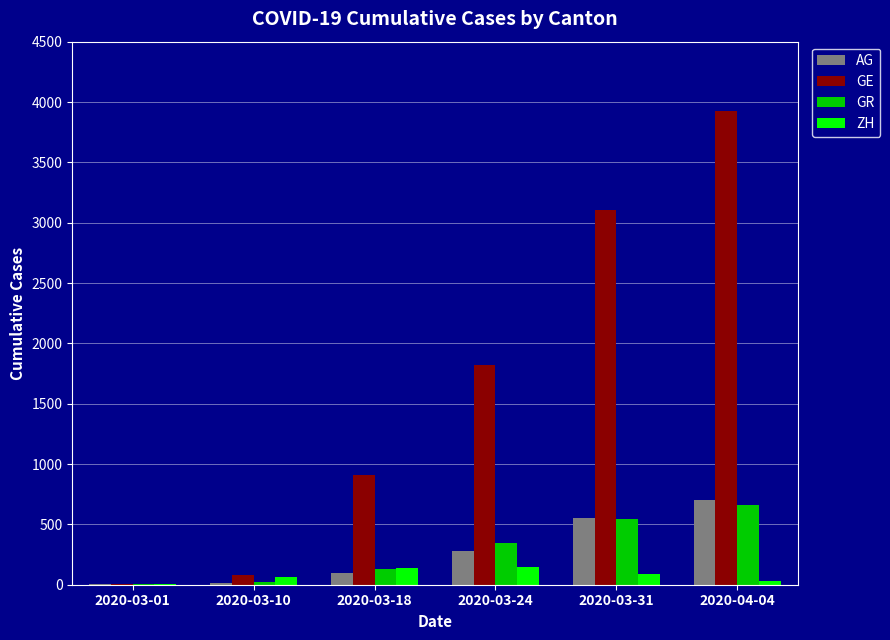

What is the greatest value displayed?

3928